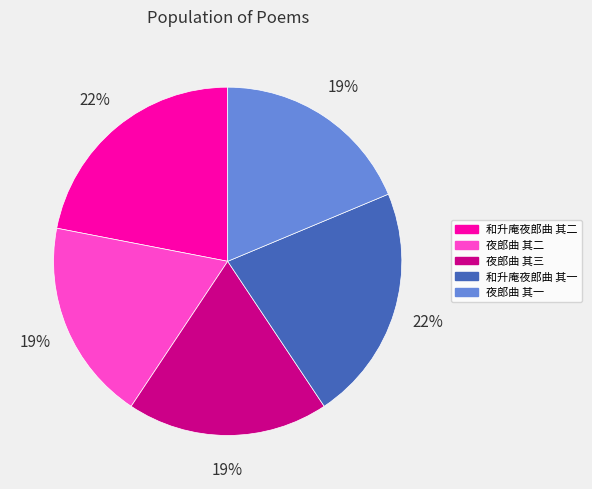

Combined, do 和升庵夜郎曲 其一 and 和升庵夜郎曲 其二 account for over 50%?

No